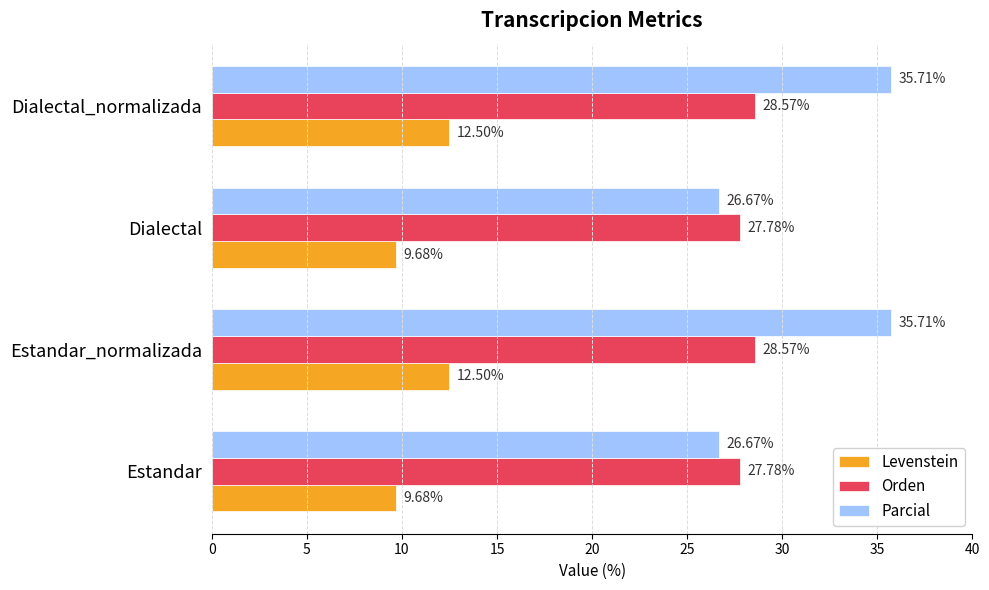

What is the total value across all series at Estandar_normalizada?

76.8